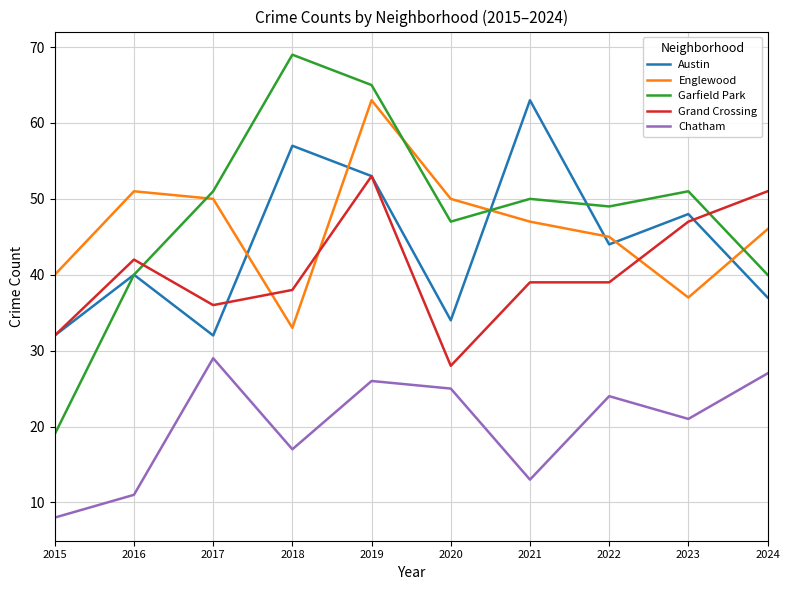

What are all the series names shown in the legend?

Austin, Englewood, Garfield Park, Grand Crossing, Chatham